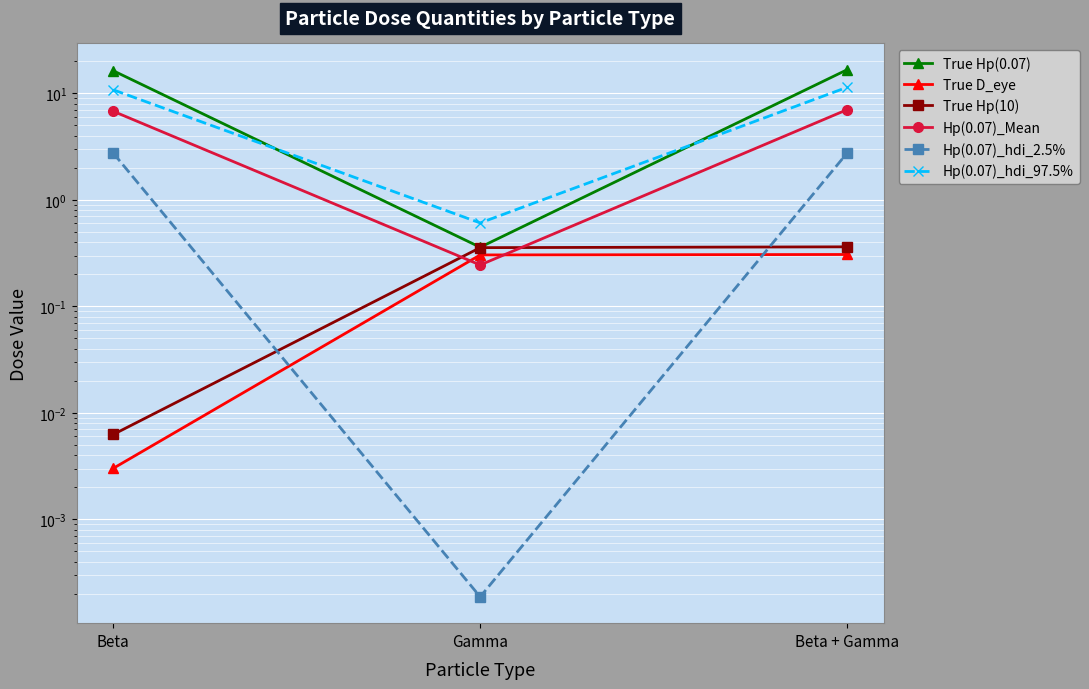

What position from the right is Gamma?

2